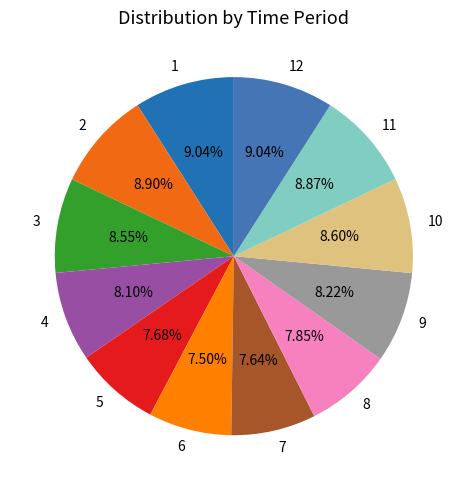

To the nearest percent, what is the average slice percentage?

8%